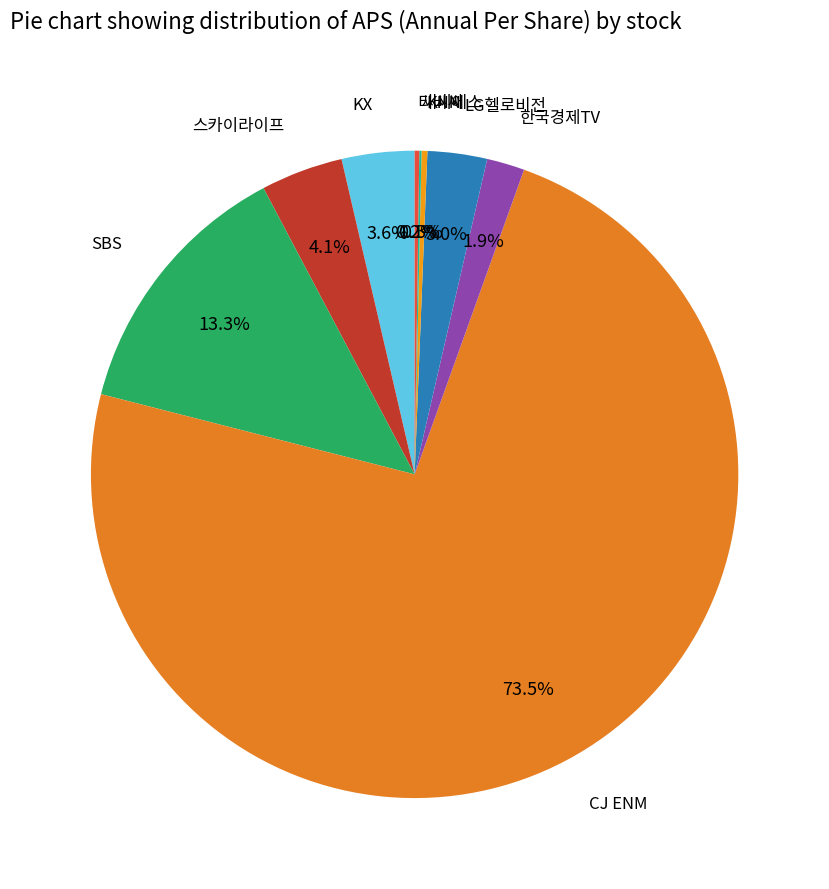

What percentage is NOT represented by CJ ENM?

26.5%